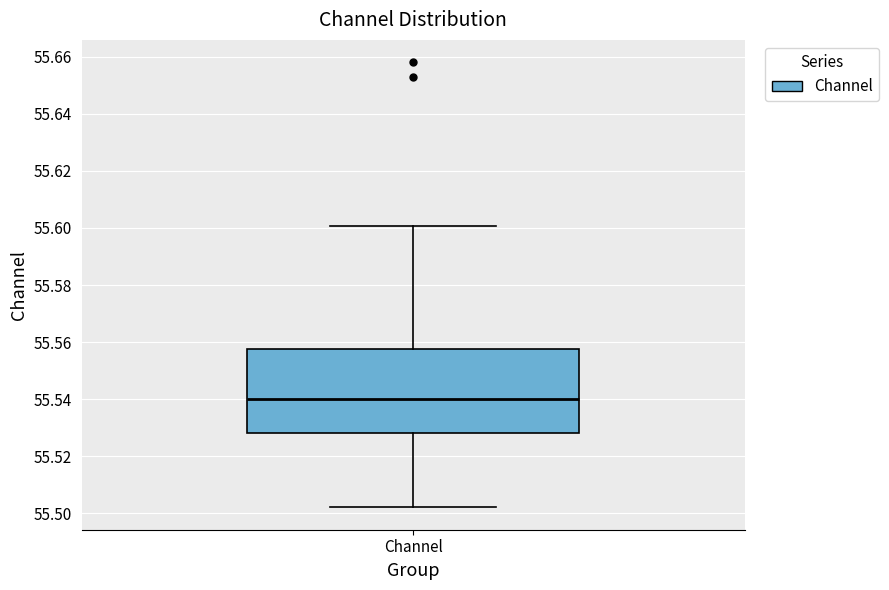

Where does the median line of the box for Channel sit on the y-axis? The values are not printed on the chart, so give them approximately, as read against the axis.

55.540